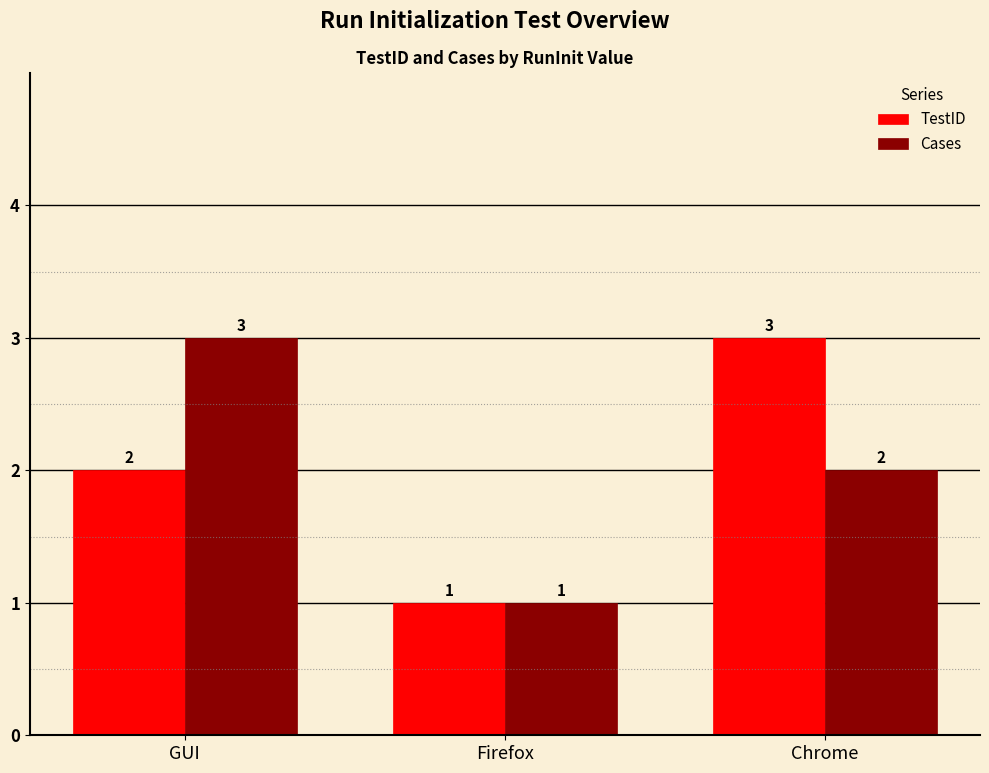

Which series changed the most between GUI and Firefox?

Cases